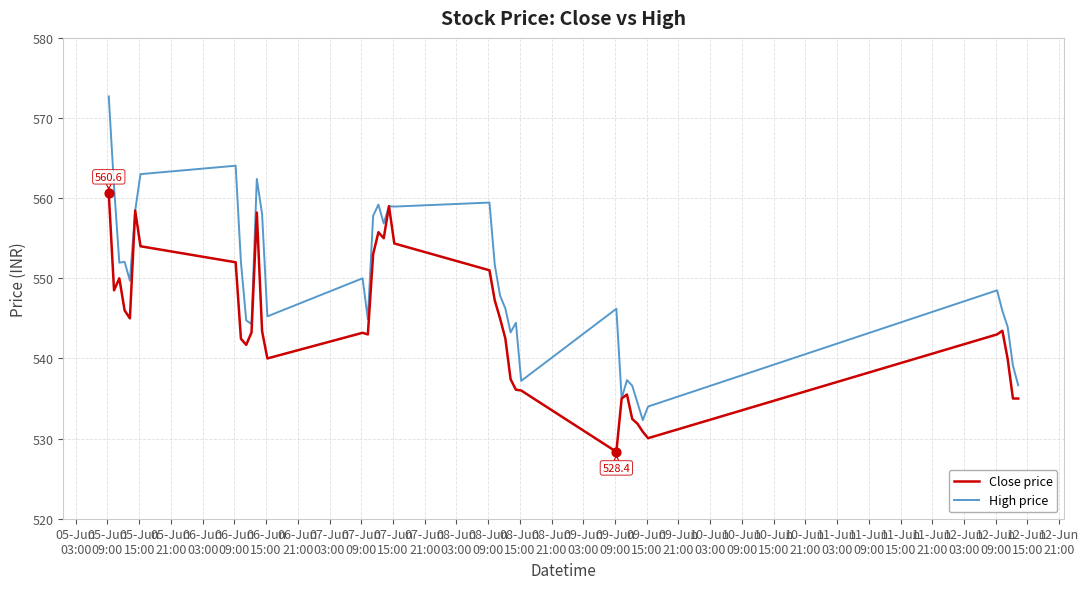

Which series has the largest total across all categories?

High price